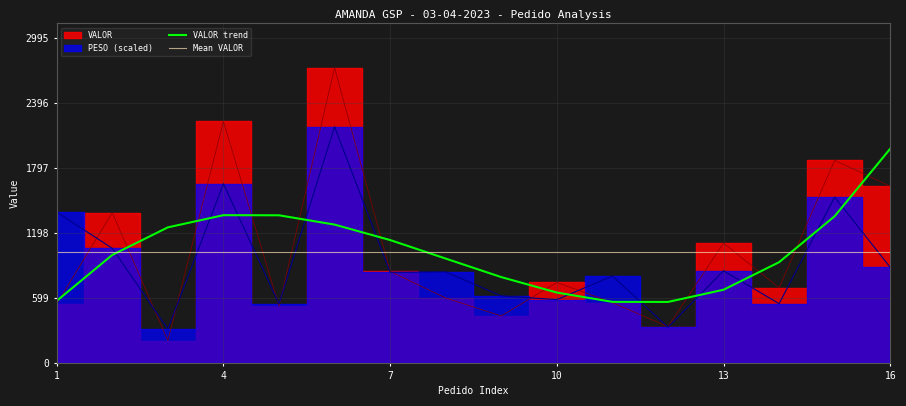

What is the average value of the PESO series?

933.8